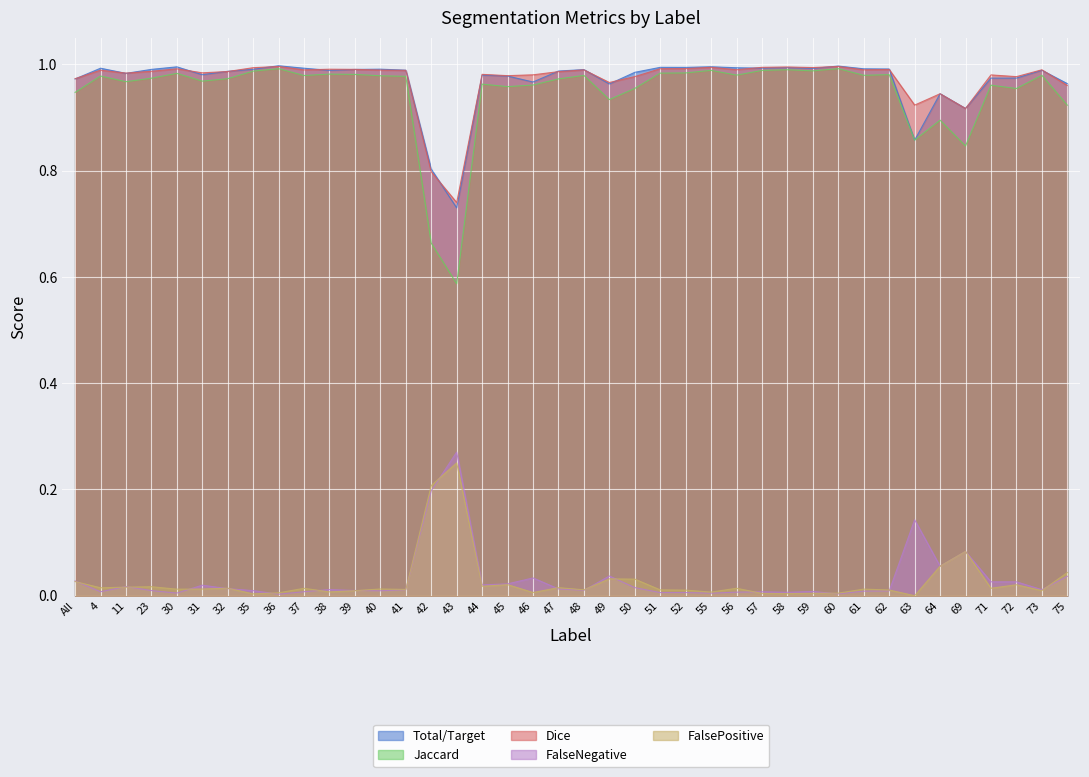

Between 44 and 56, which series saw the biggest shift?

Jaccard